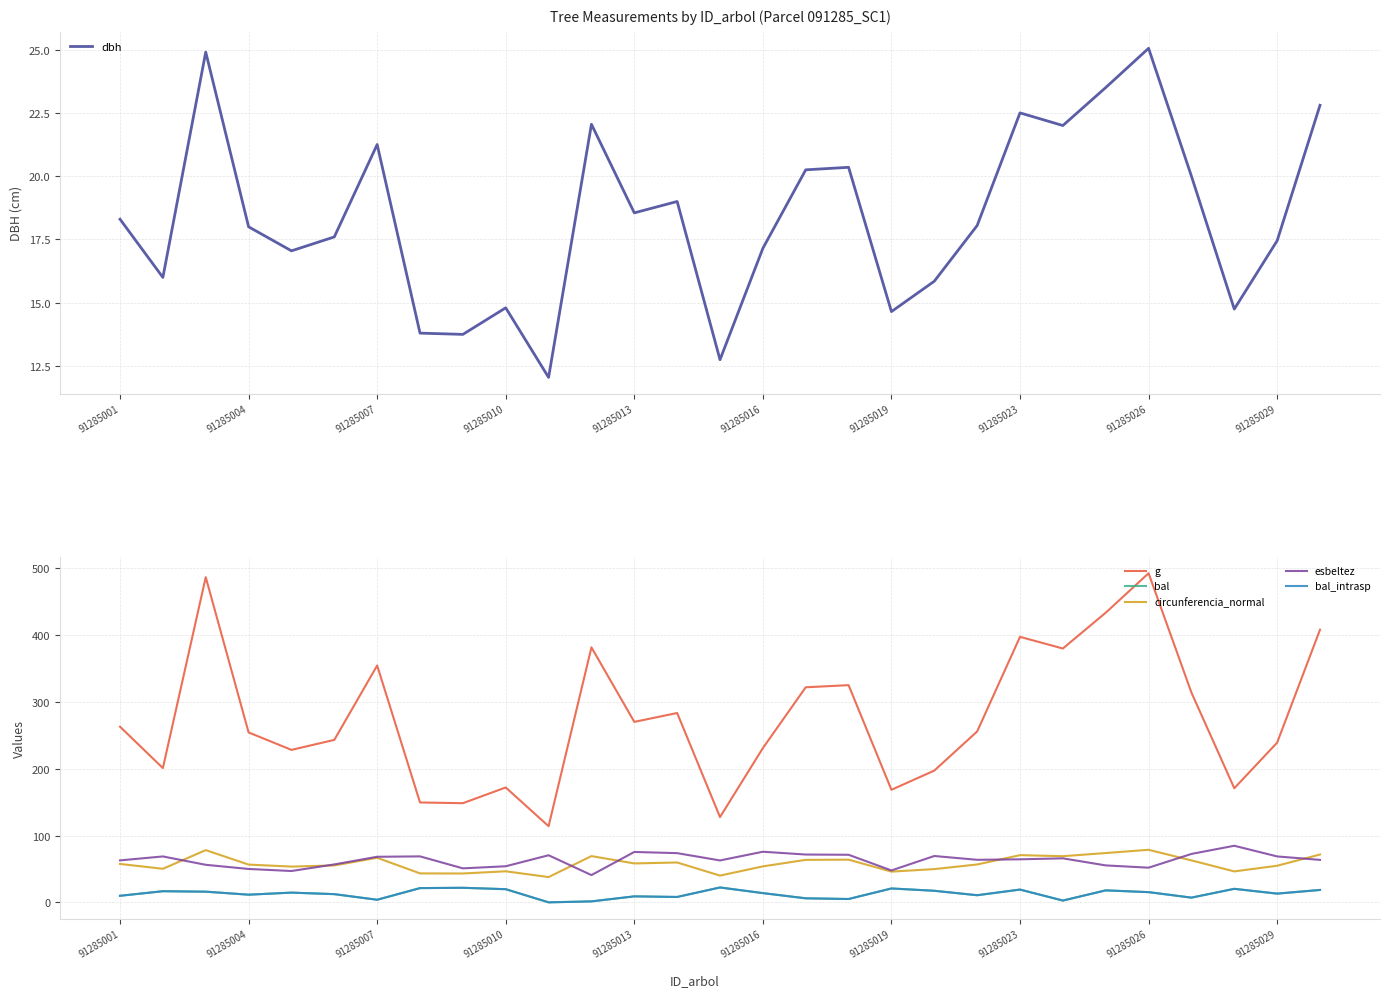

The dbh series shows 7.7 at 91285004. True or false?

False